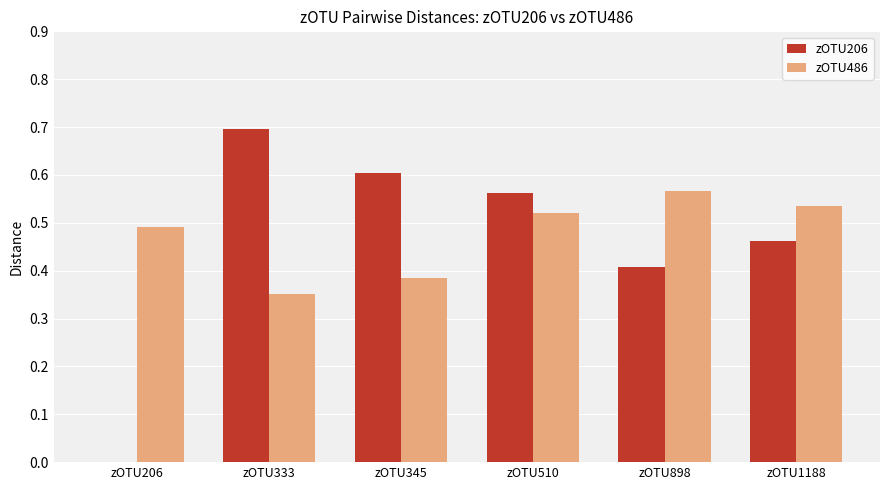

The zOTU206 series shows 0.2 at zOTU898. True or false?

False